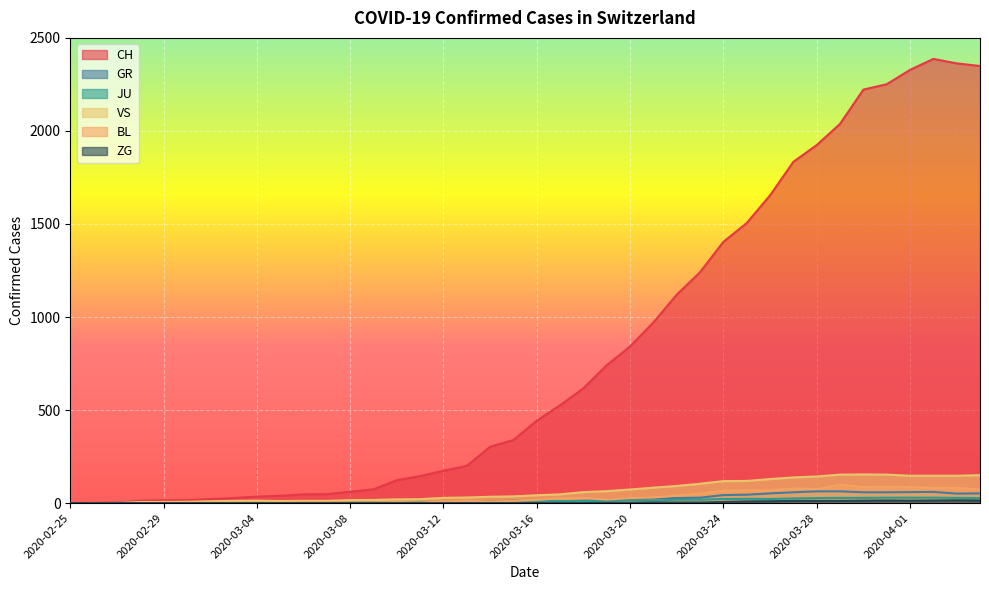

The ZG series shows 1 at 2020-03-19. True or false?

False